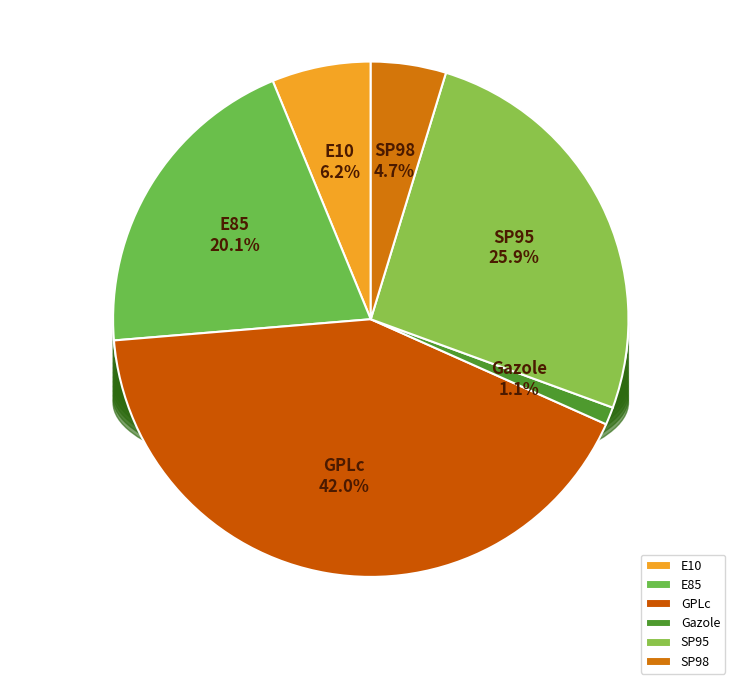

Combined, do E85 and SP95 account for over 50%?

No